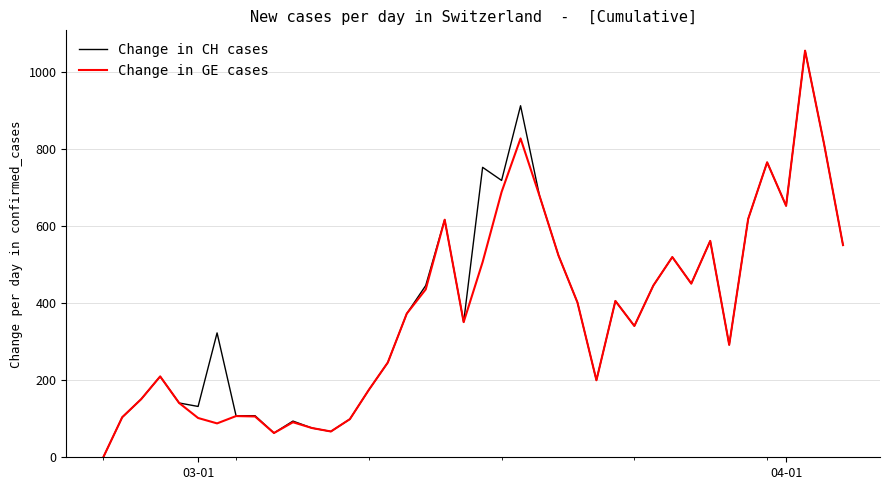

What is the highest value of the Change in CH cases series?

1056